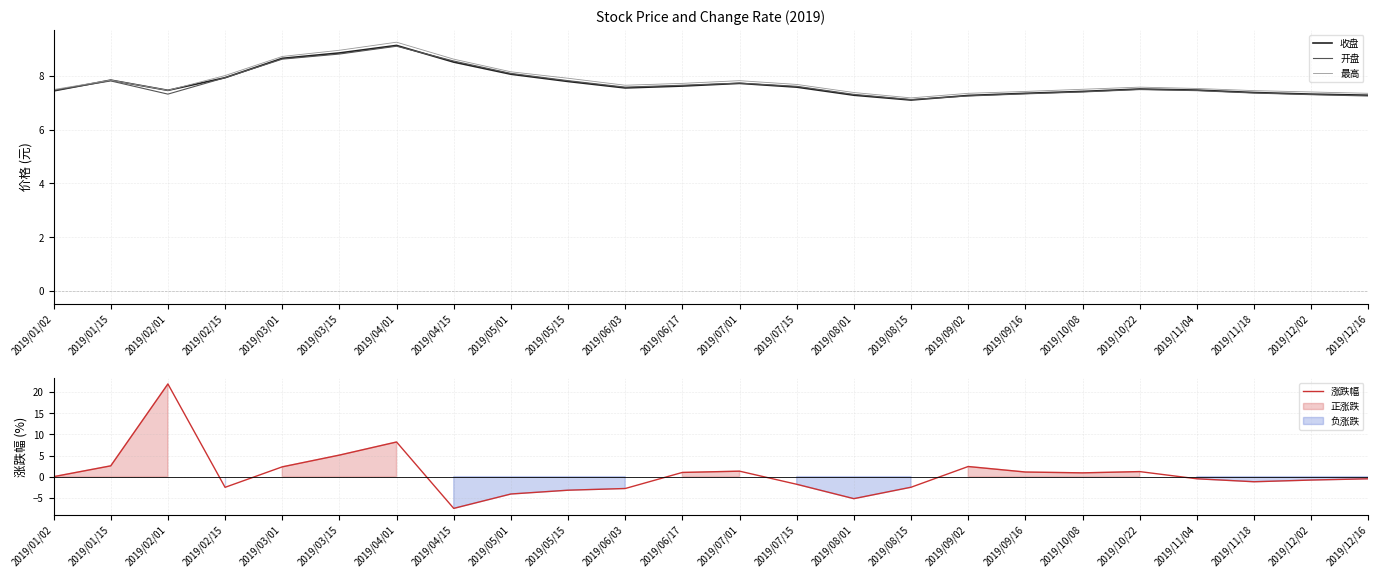

What is the difference between the 收盘 values at 2019/10/08 and 2019/06/03?

0.1